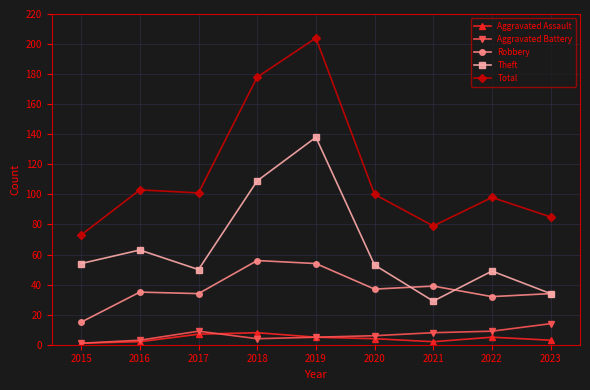

Reading left to right, what are all the values shown in this chart?

Aggravated Assault: 1	2	7	8	5	4	2	5	3
Aggravated Battery: 1	3	9	4	5	6	8	9	14
Robbery: 15	35	34	56	54	37	39	32	34
Theft: 54	63	50	109	138	53	29	49	34
Total: 73	103	101	178	204	100	79	98	85